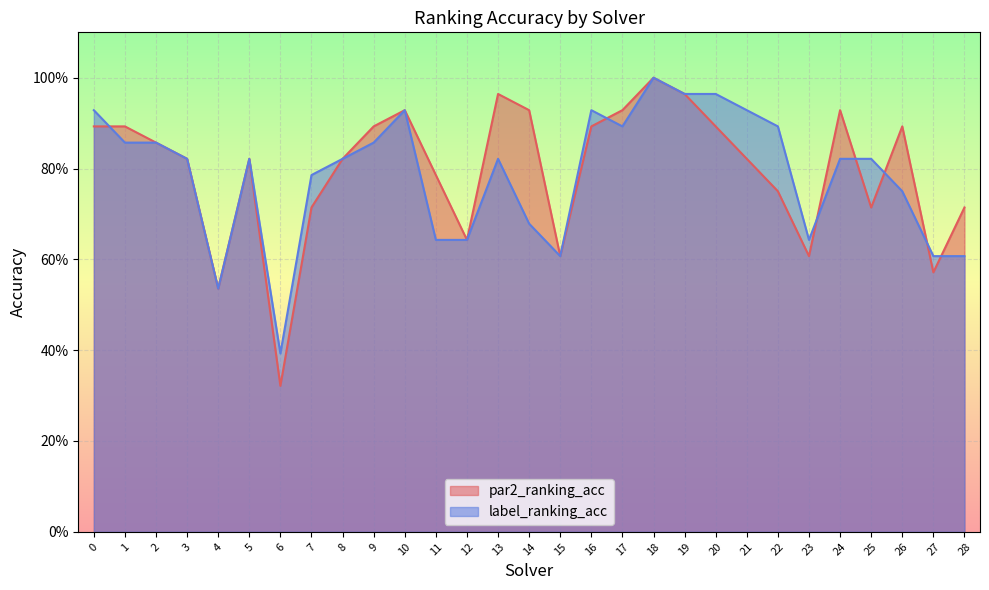

Is it true that par2_ranking_acc equals 0.9 at 10?

True